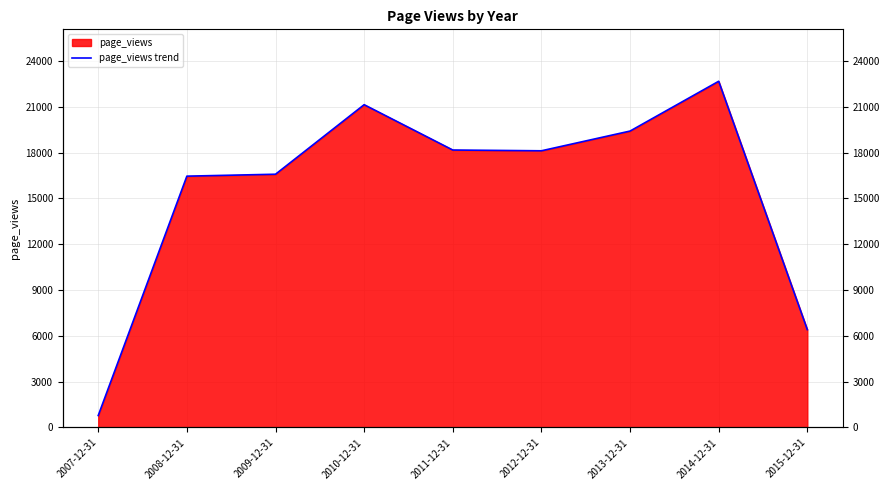

Where does the data first go above 18121?

2010-12-31